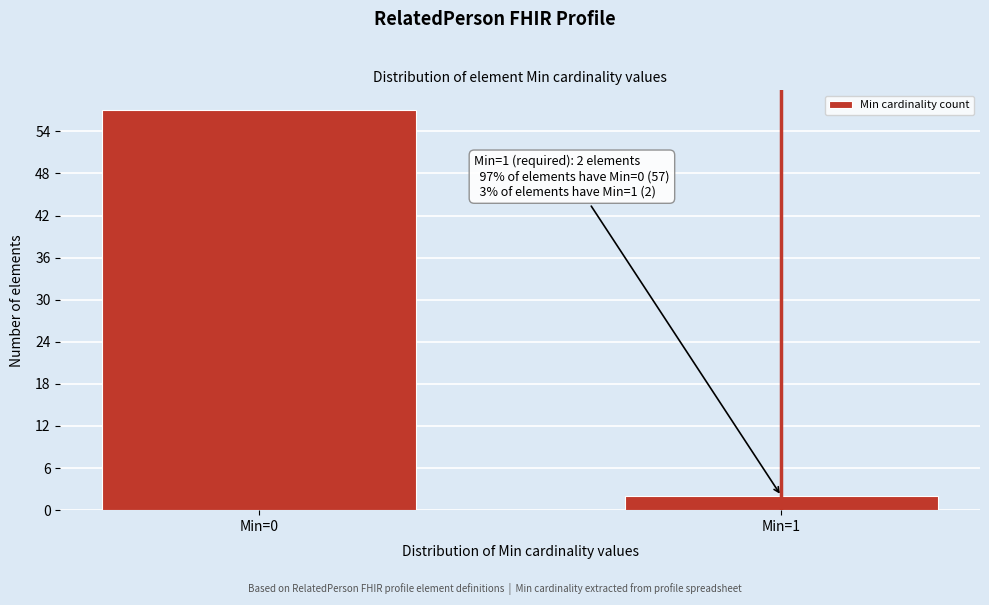

Reading right to left, extract all data points from this chart.

Min=1=2	Min=0=57